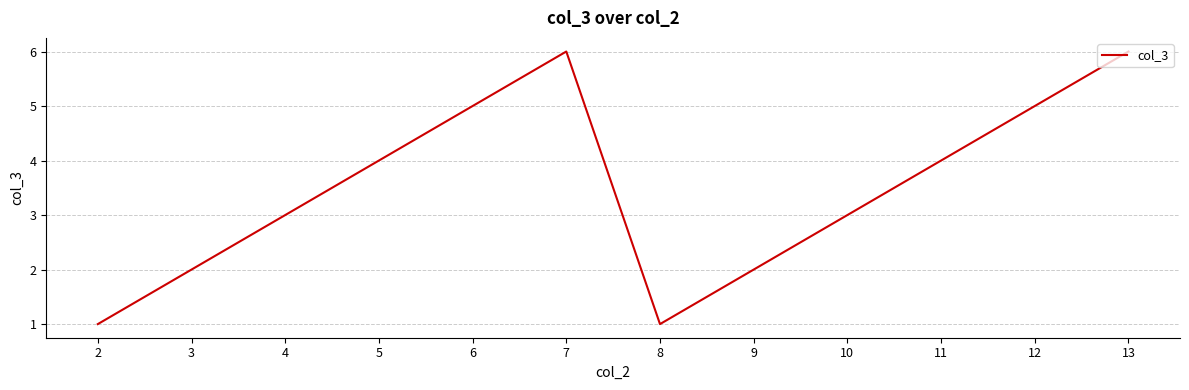

How many lines are shown in the chart?

1